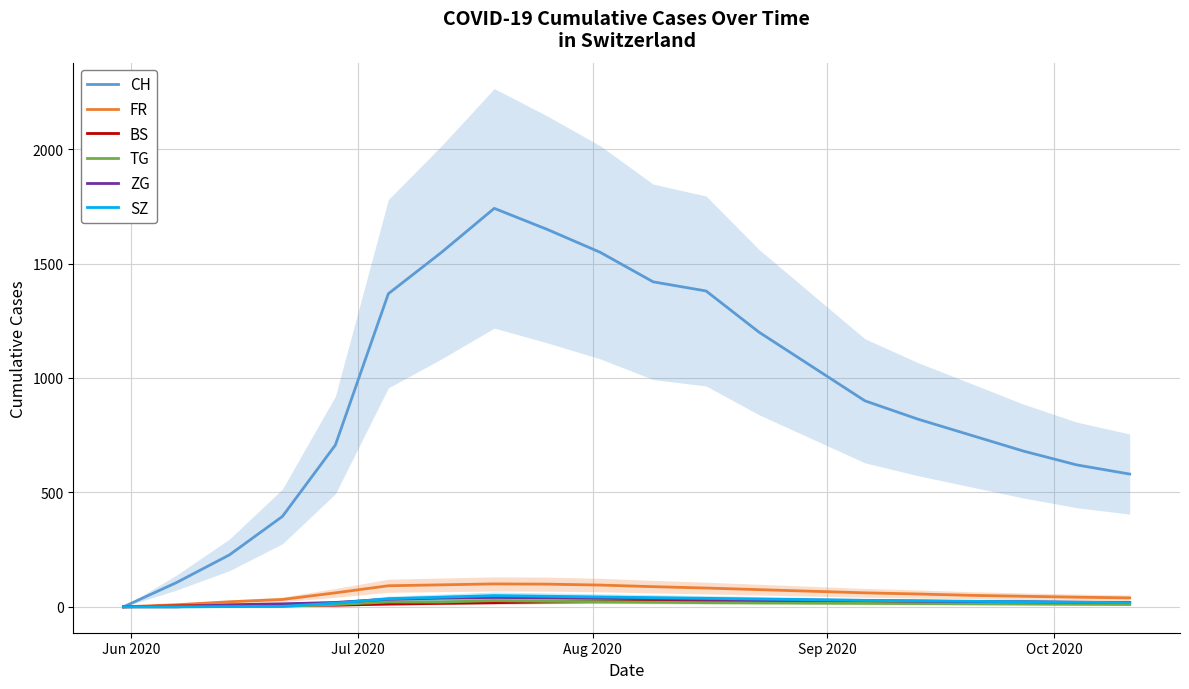

Rank the series by their maximum value, from lowest to highest.

BS, TG, ZG, SZ, FR, CH